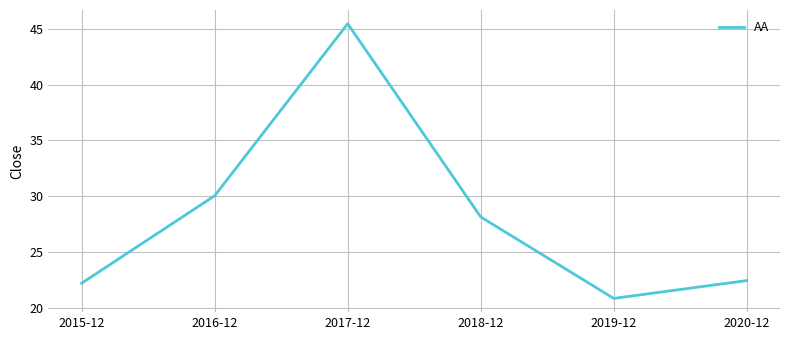

At which label does the data first exceed 28?

2016-12